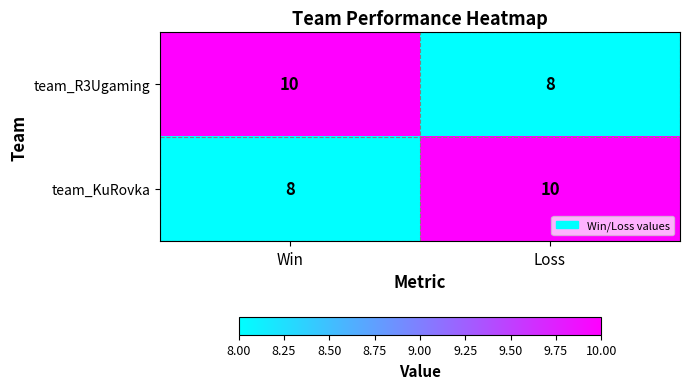

What is the smallest value displayed?

8